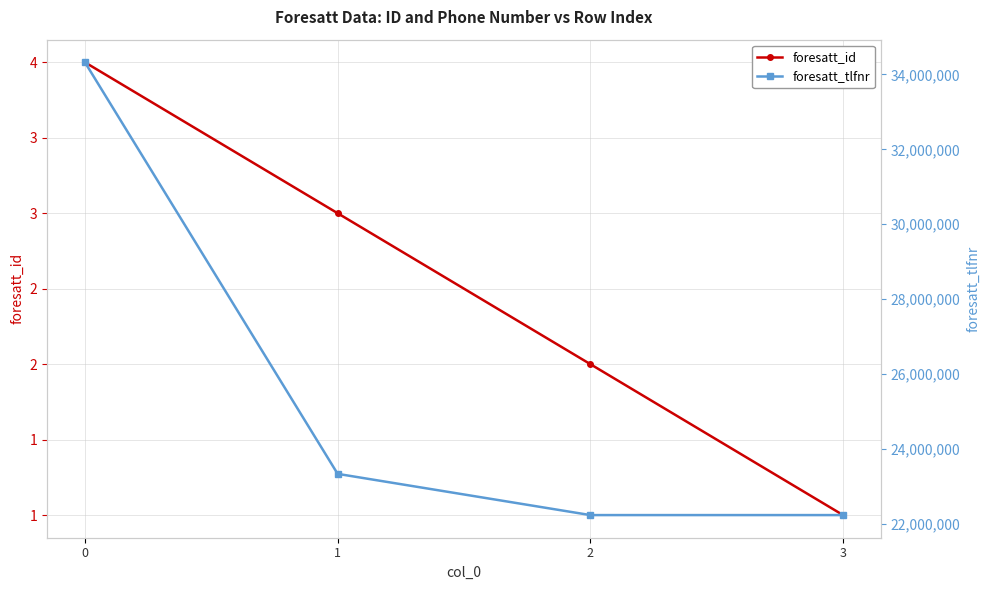

Rank the categories by foresatt_id value from lowest to highest.

3, 2, 1, 0